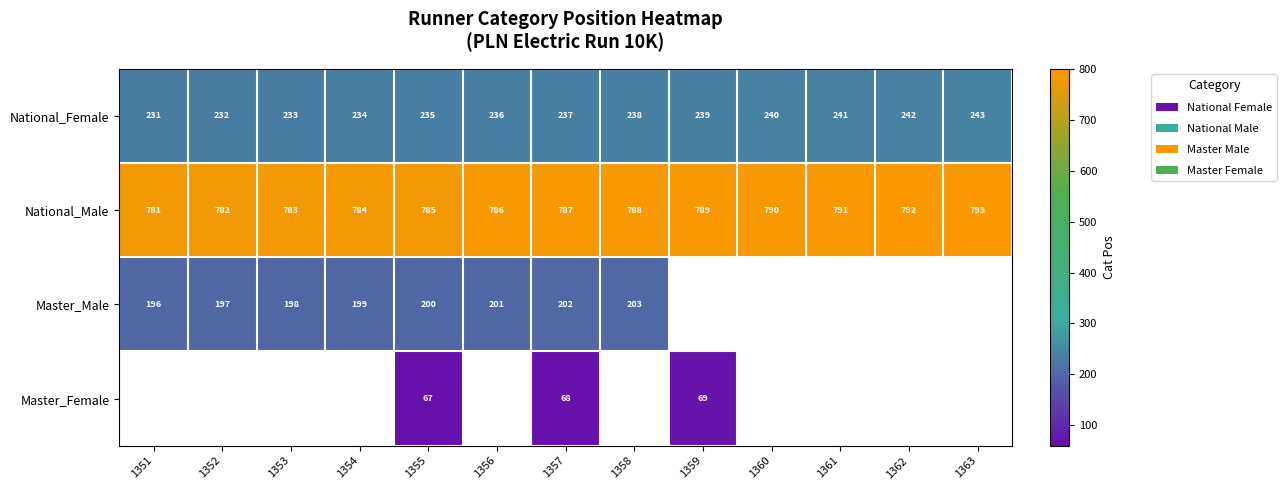

Rank the series at 1355 from lowest to highest value.

Master_Female, Master_Male, National_Female, National_Male